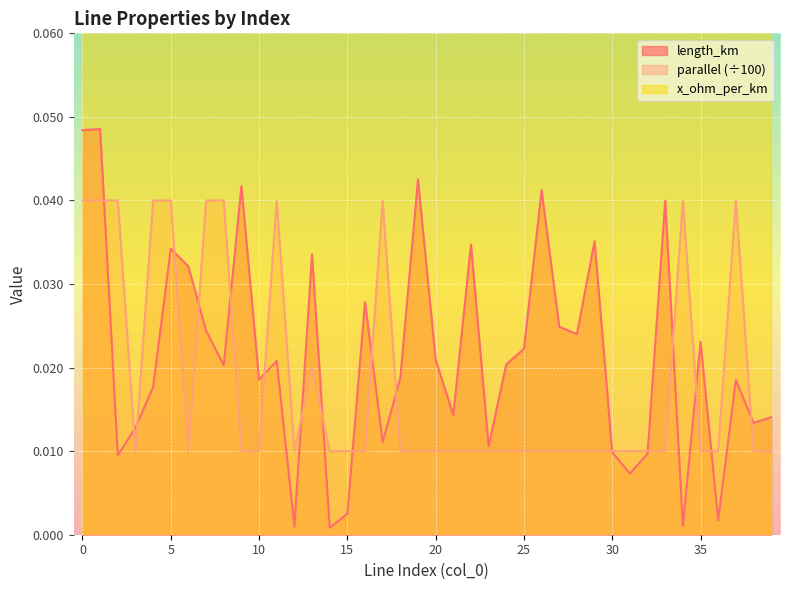

Where is length_km nearest to the value 0?

14